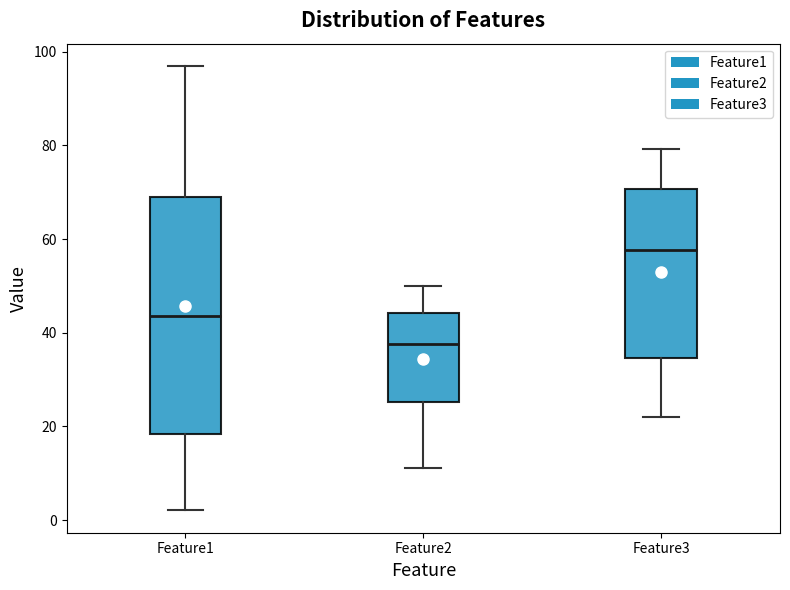

Which box is the tallest, from its lower edge to its upper edge?

Feature1